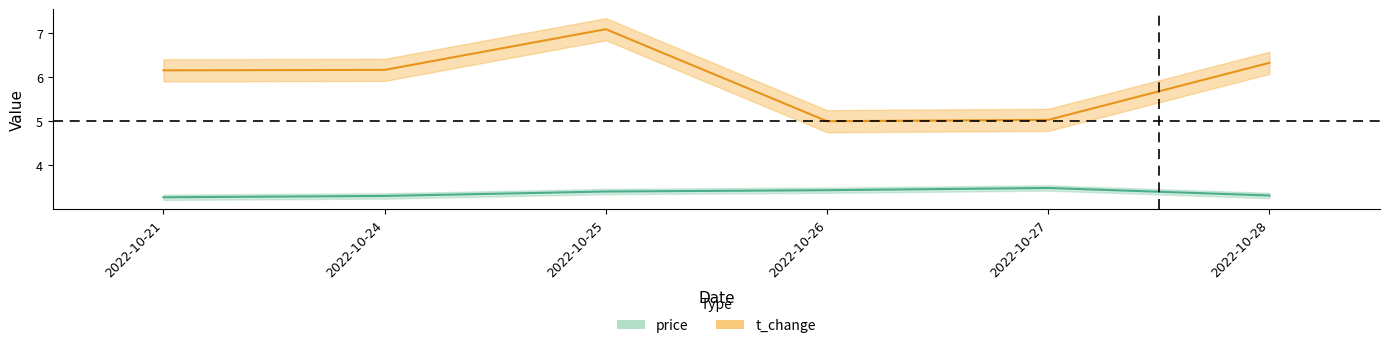

What is the total value across all series at 2022-10-28?

9.6